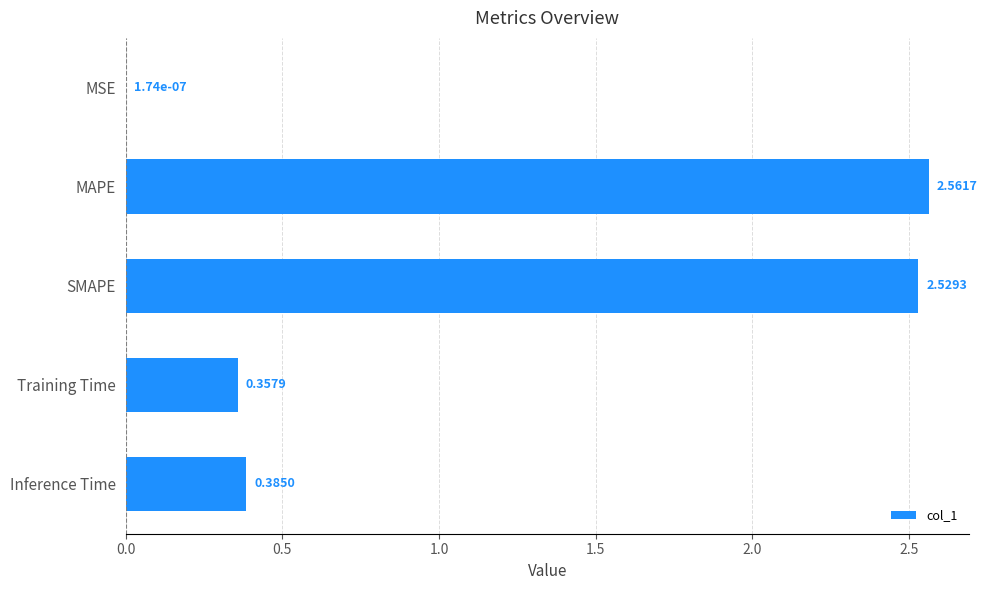

What is the sum of all values?

5.8